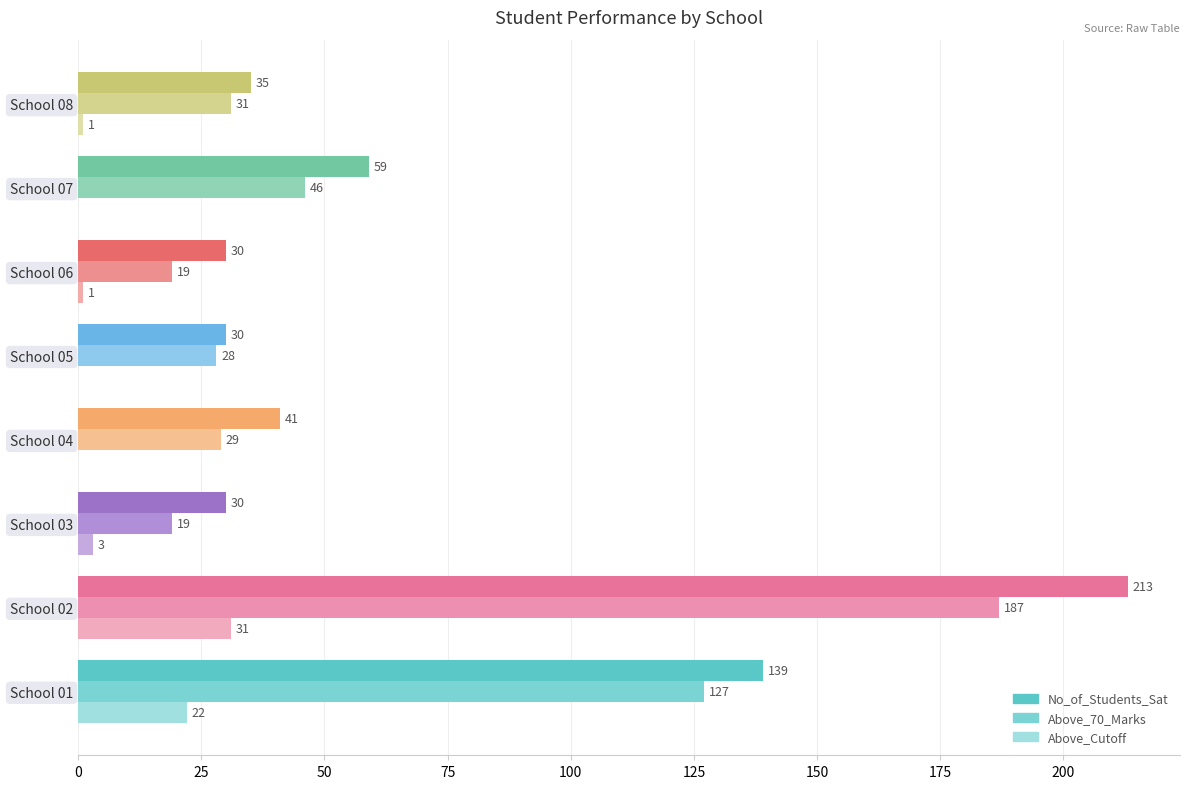

What is the sum of the No_of_Students_Sat values at School 07 and School 03?

89